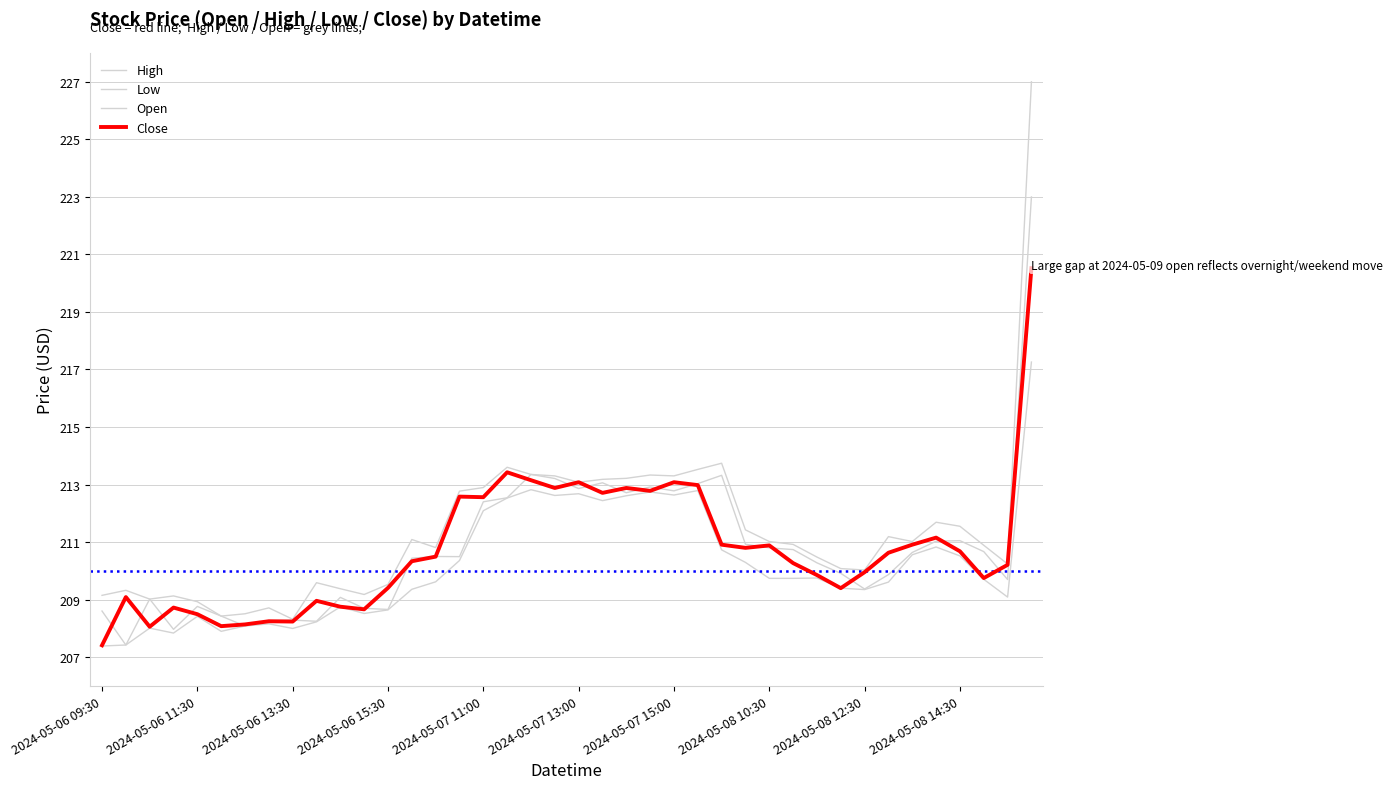

Does the chart display data point markers on the line(s)?

No